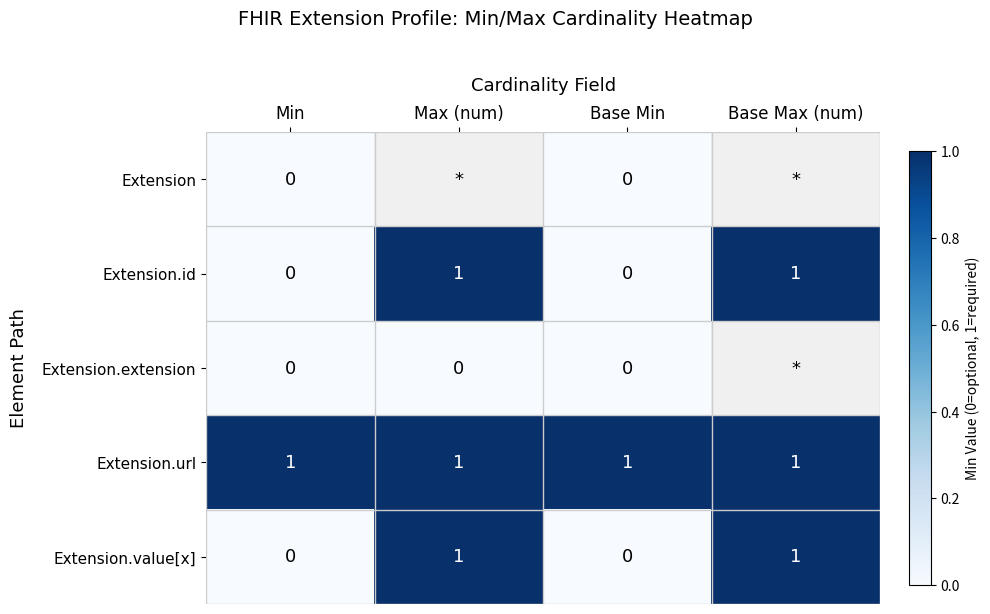

The value of Extension.id at Base Min is -0.4. True or false?

False